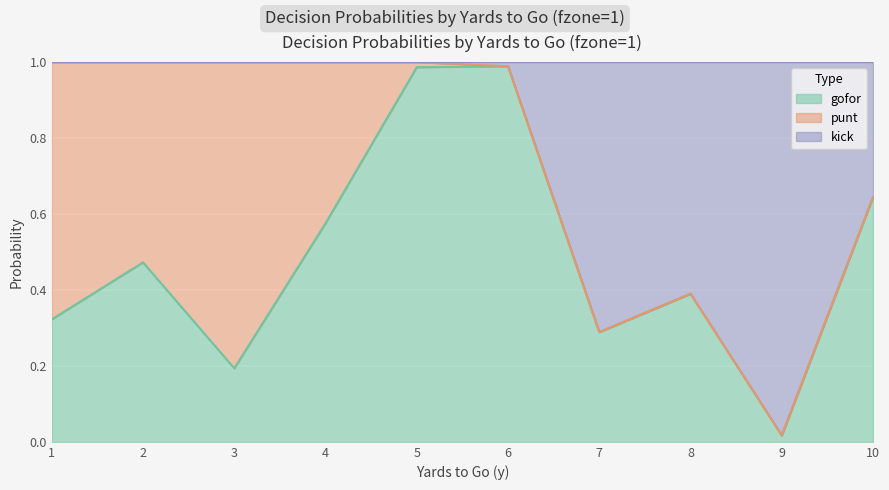

What is the greatest value displayed?

1.0